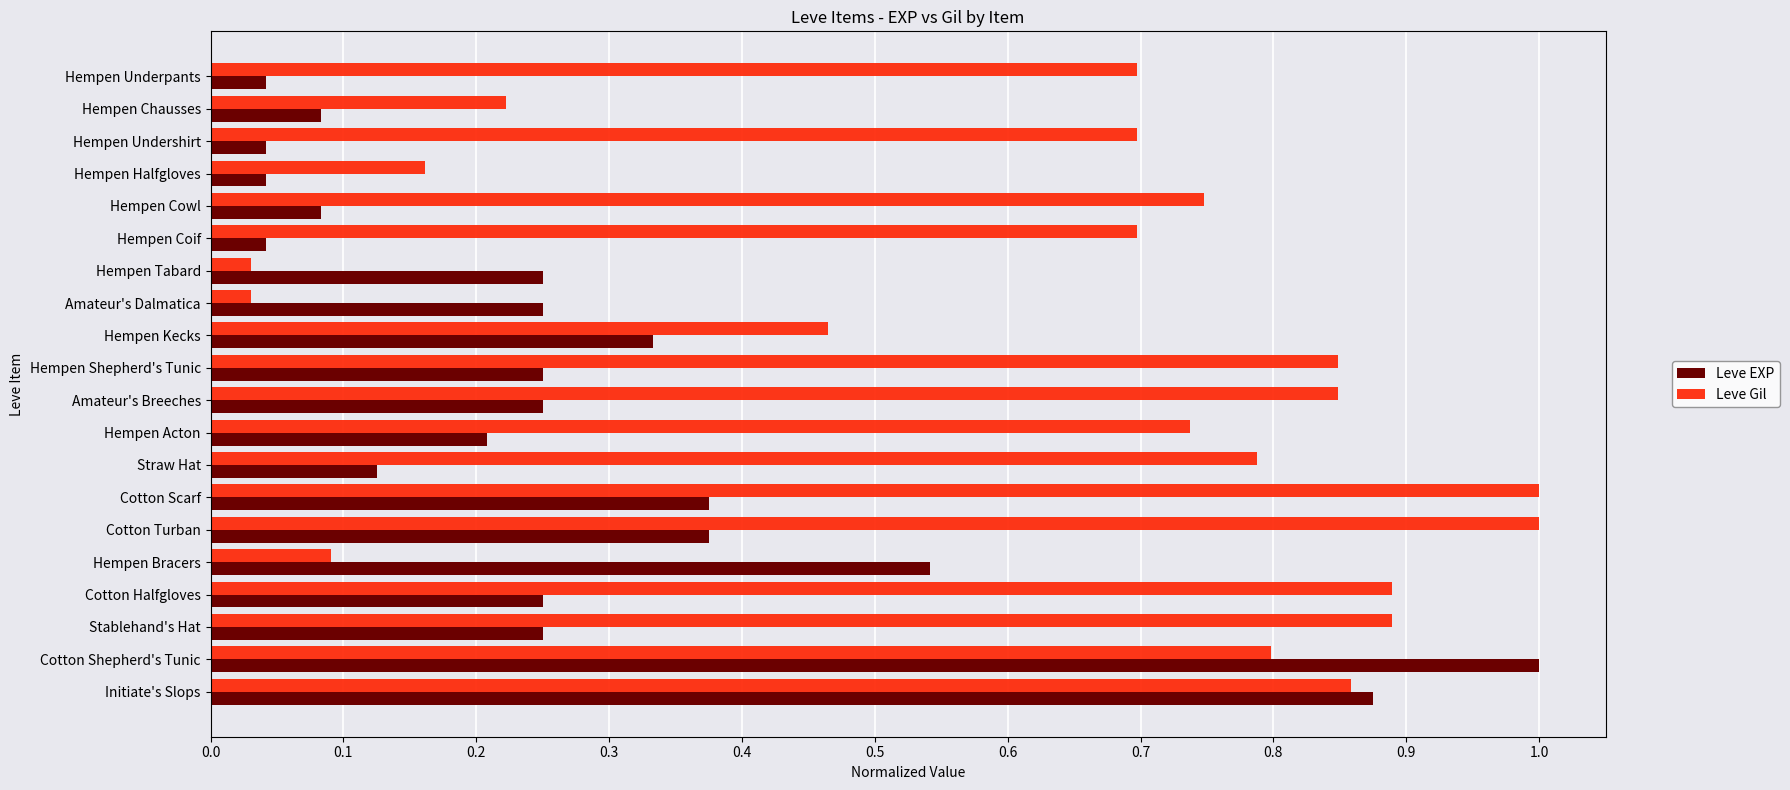

What is the greatest value displayed?

1.0